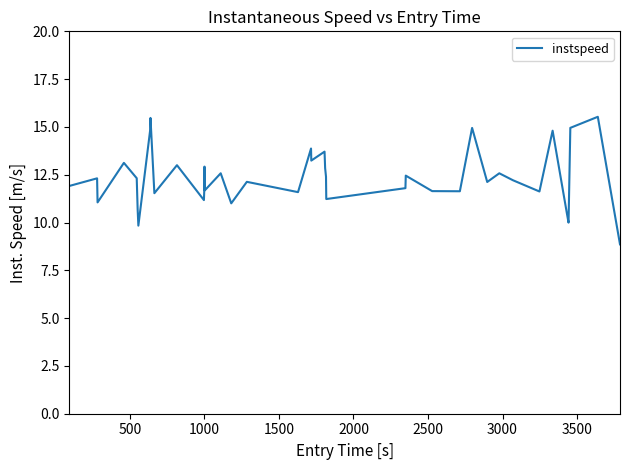

What is the greatest value displayed?

15.5